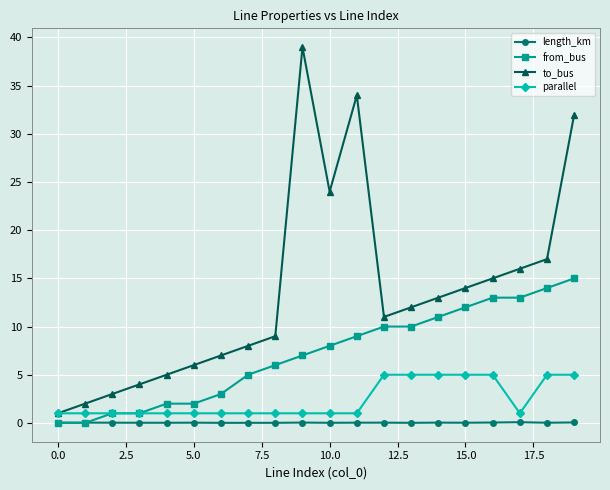

What is the value of the from_bus point at the 20th from the left?

15.0